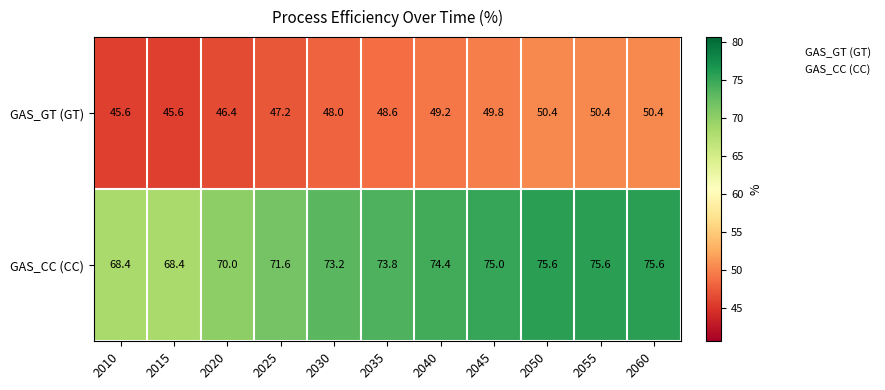

What is the minimum value for GAS_GT (GT)?

45.6